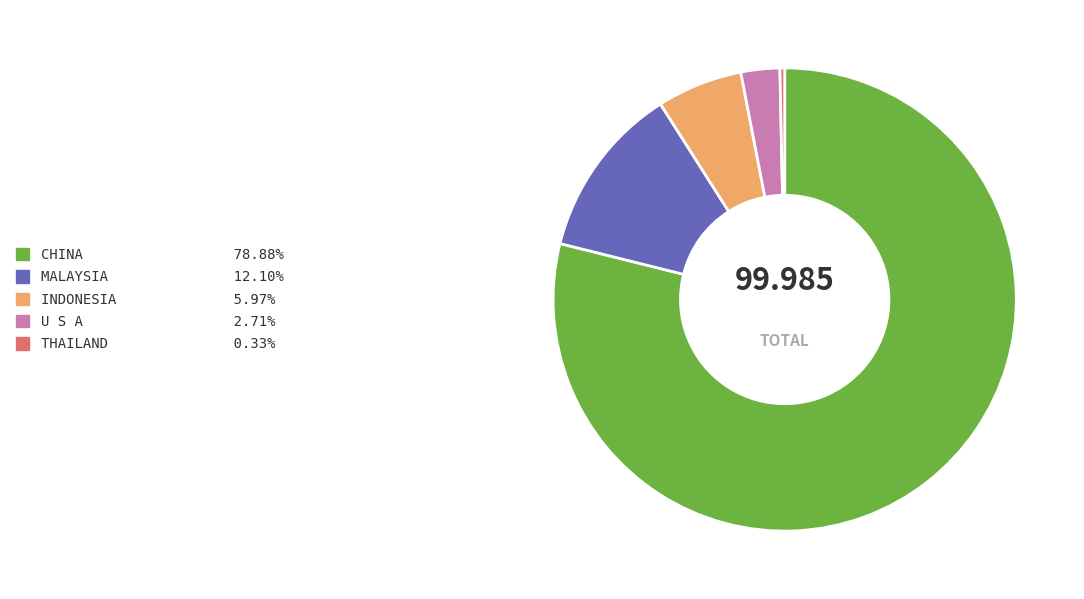

Is there a majority slice in this chart?

Yes